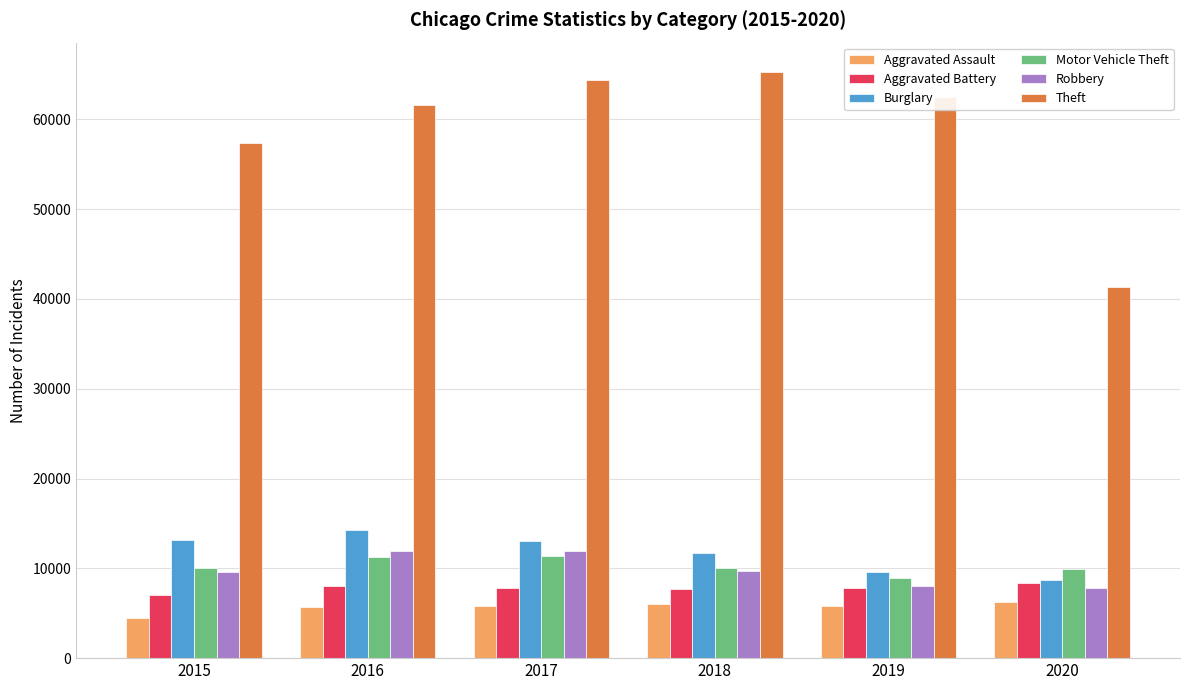

Which series has the largest total across all categories?

Theft